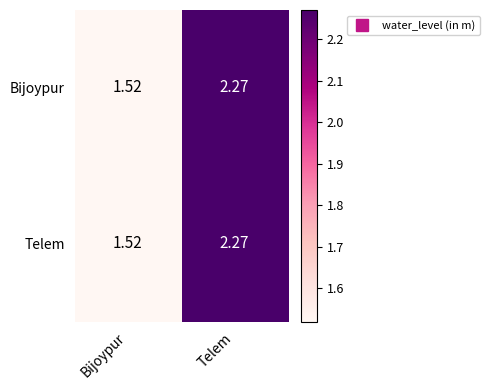

At which label does Telem first exceed 2?

Telem